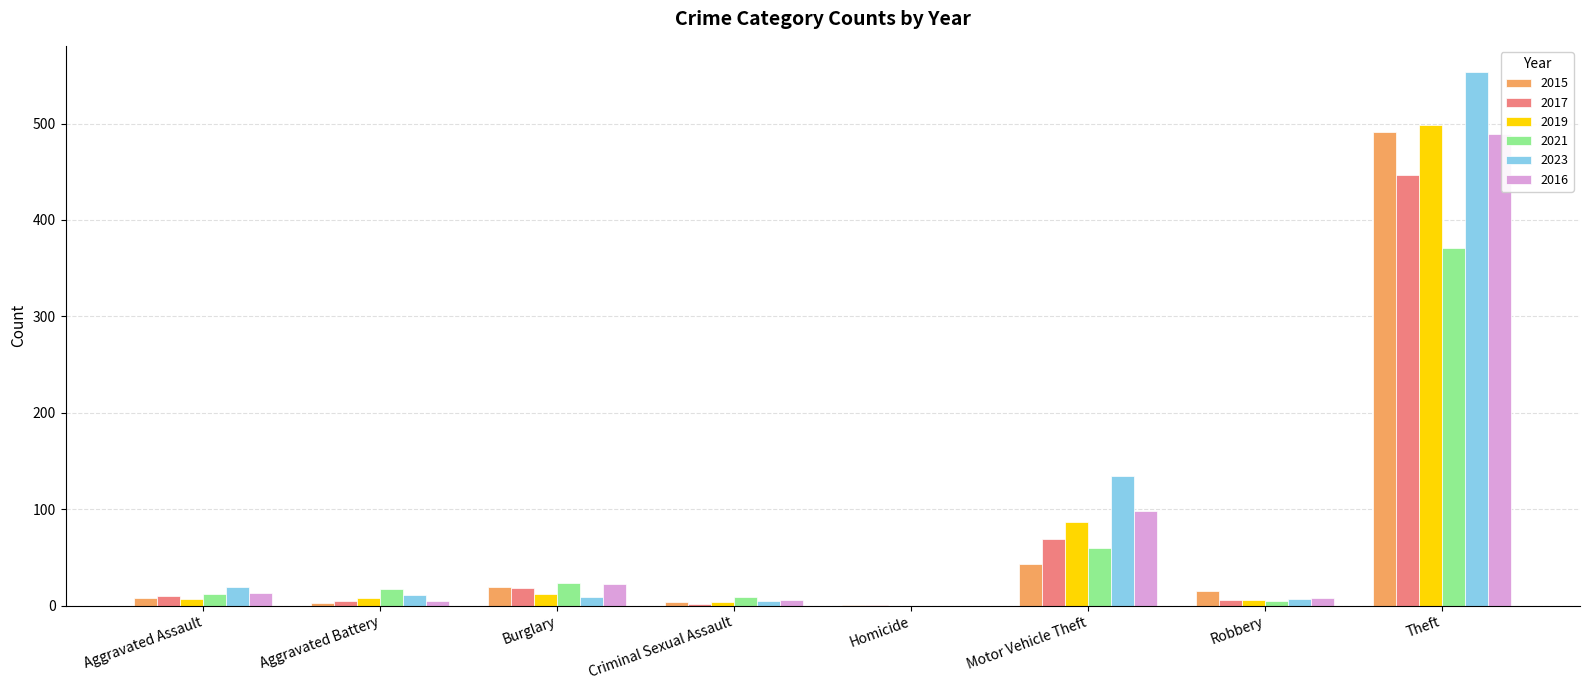

True or false: 2023 has a value of 553 at Theft.

True